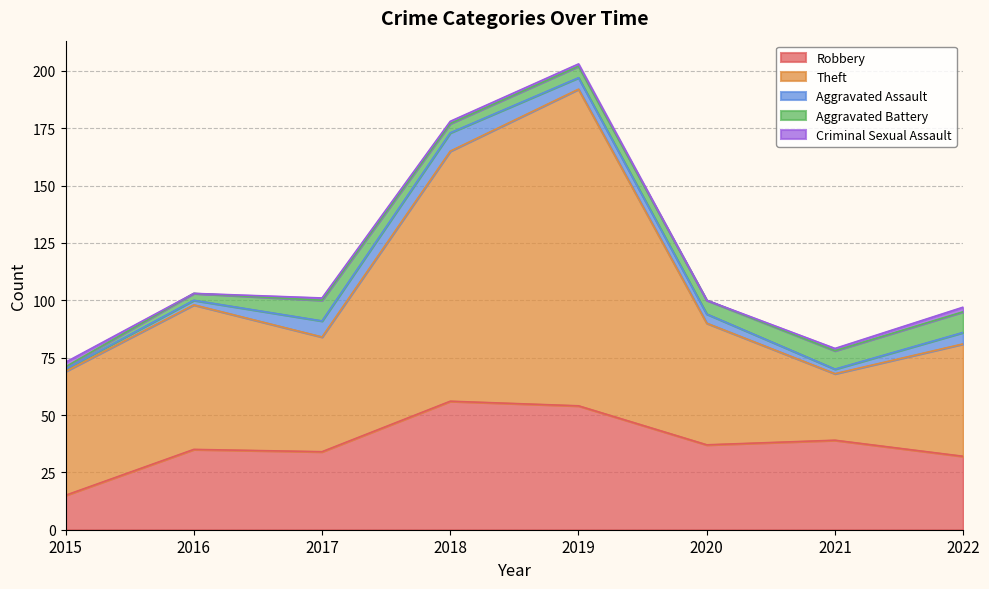

What are all the series names shown in the legend?

Robbery, Theft, Aggravated Assault, Aggravated Battery, Criminal Sexual Assault